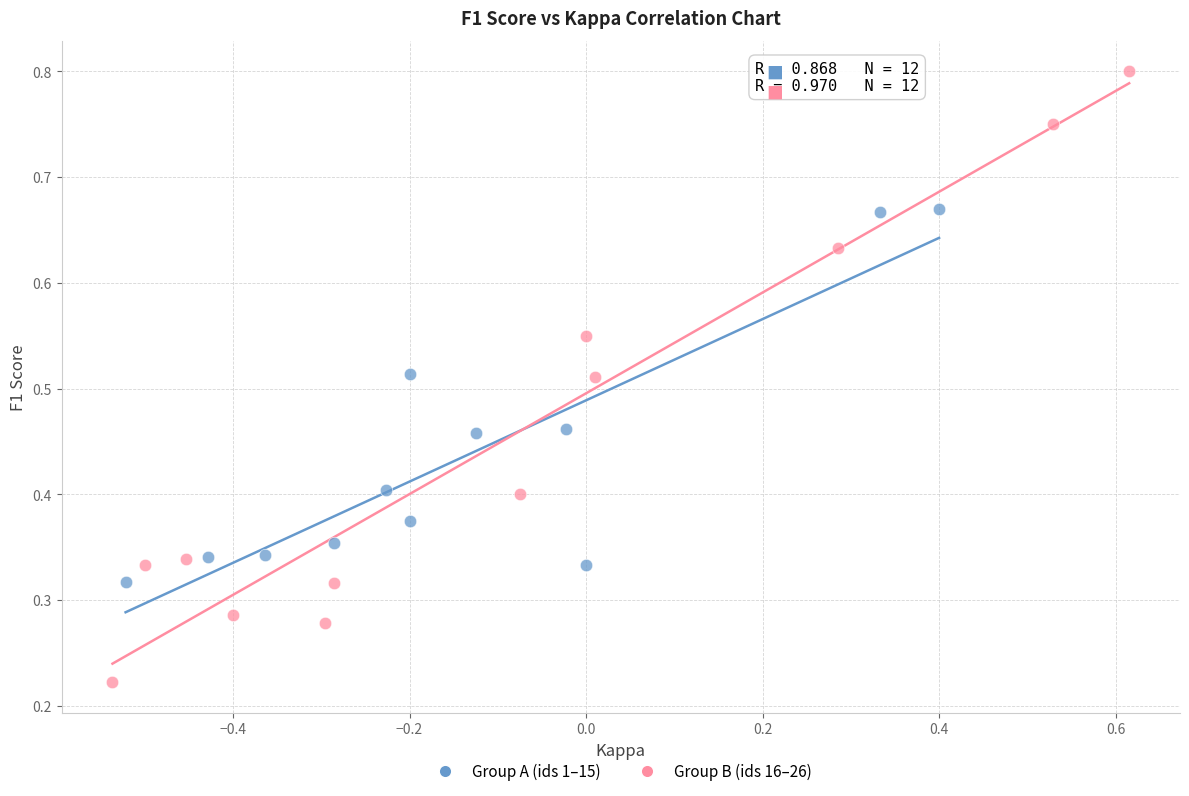

Which series reaches the minimum Y coordinate?

Group B (ids 16–26)